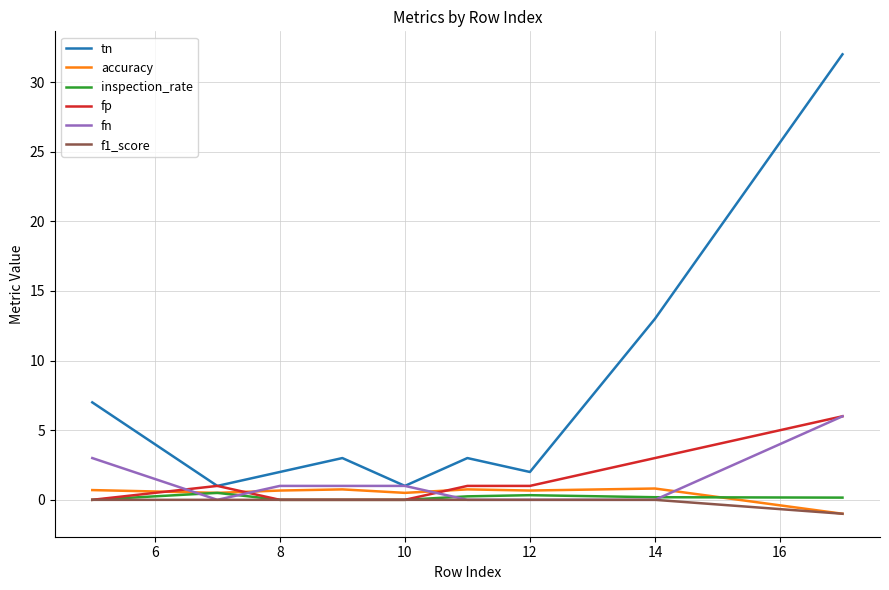

What is the smallest value displayed?

-1.0